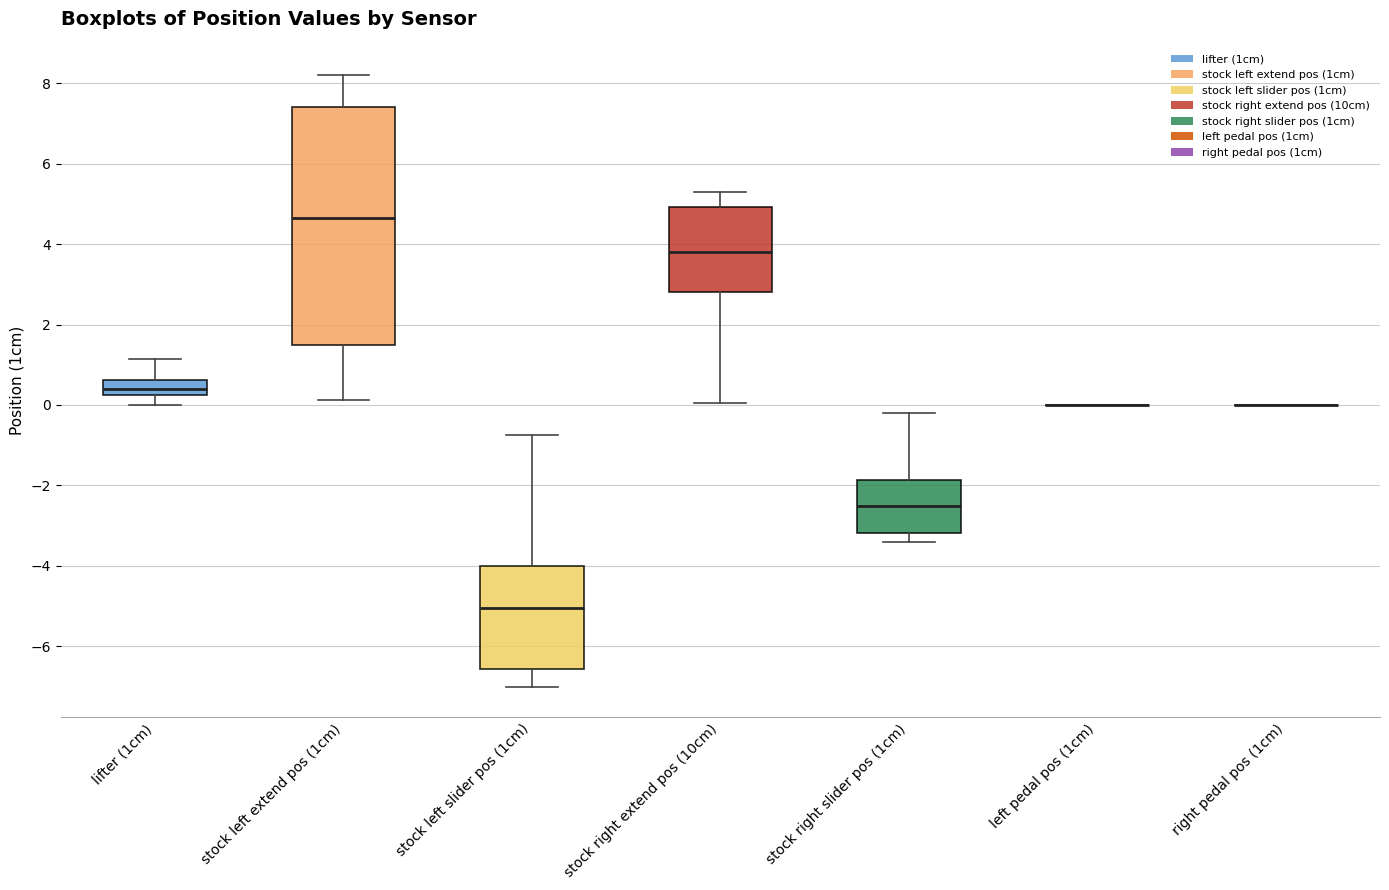

Reading left to right, read every box against the y-axis: the position of its median line, the range the box covers, and the ends of its whiskers. The values are not printed on the chart, so give them approximately, as read against the axis.

lifter (1cm): median 0.4, box 0.2 to 0.6, whiskers 0.0 to 1.2
stock left extend pos (1cm): median 4.6, box 1.4 to 7.4, whiskers 0.2 to 8.2
stock left slider pos (1cm): median -5.0, box -6.6 to -4.0, whiskers -7.0 to -0.8
stock right extend pos (10cm): median 3.8, box 2.8 to 5.0, whiskers 0.0 to 5.4
stock right slider pos (1cm): median -2.6, box -3.2 to -1.8, whiskers -3.4 to -0.2
left pedal pos (1cm): box collapsed to a line at 0.0, whiskers 0.0 to 0.0
right pedal pos (1cm): box collapsed to a line at 0.0, whiskers 0.0 to 0.0